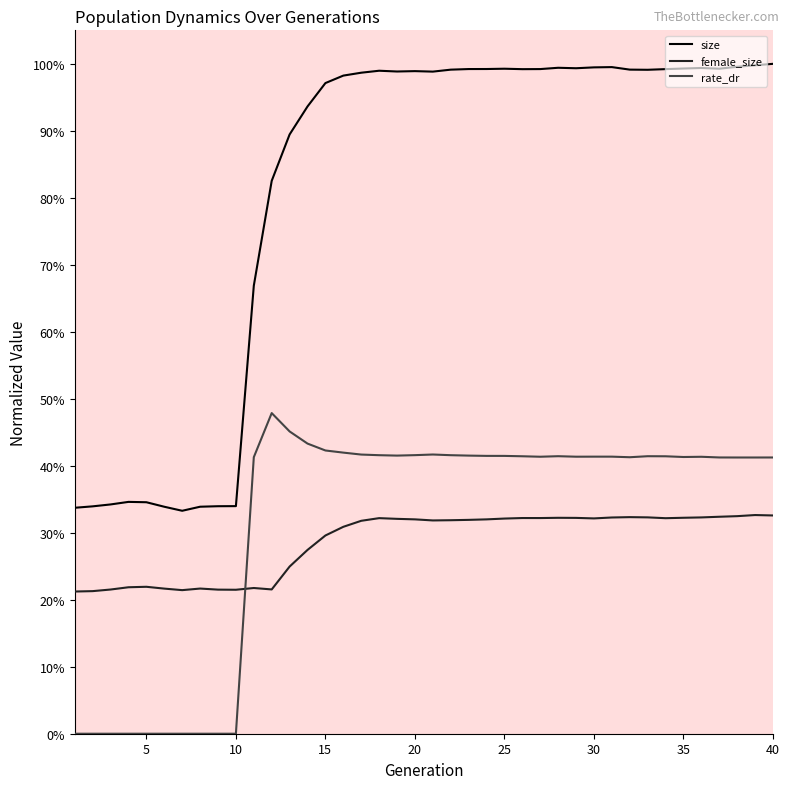

At how many categories does at least one series exceed 0?

40